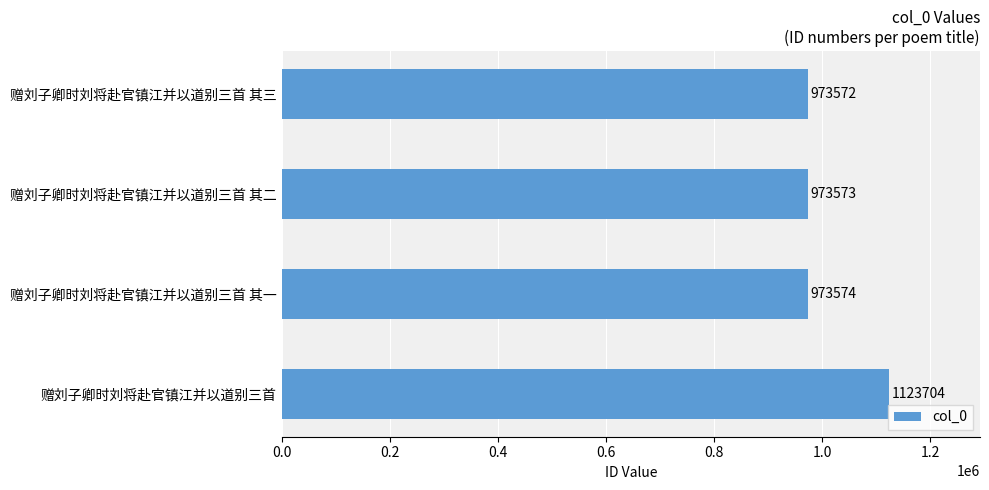

What is the difference between the maximum and minimum values?

150132